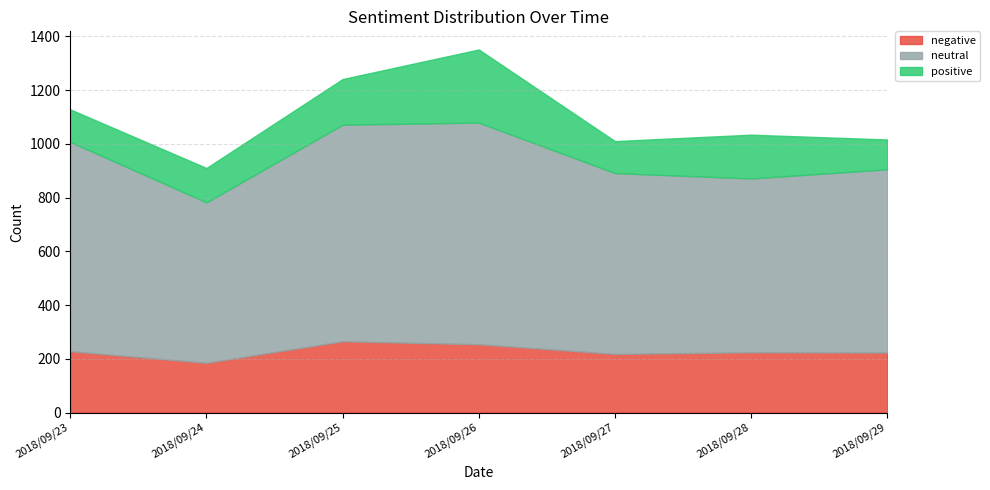

True or false: positive has more than 0 points higher than both neighbors.

True